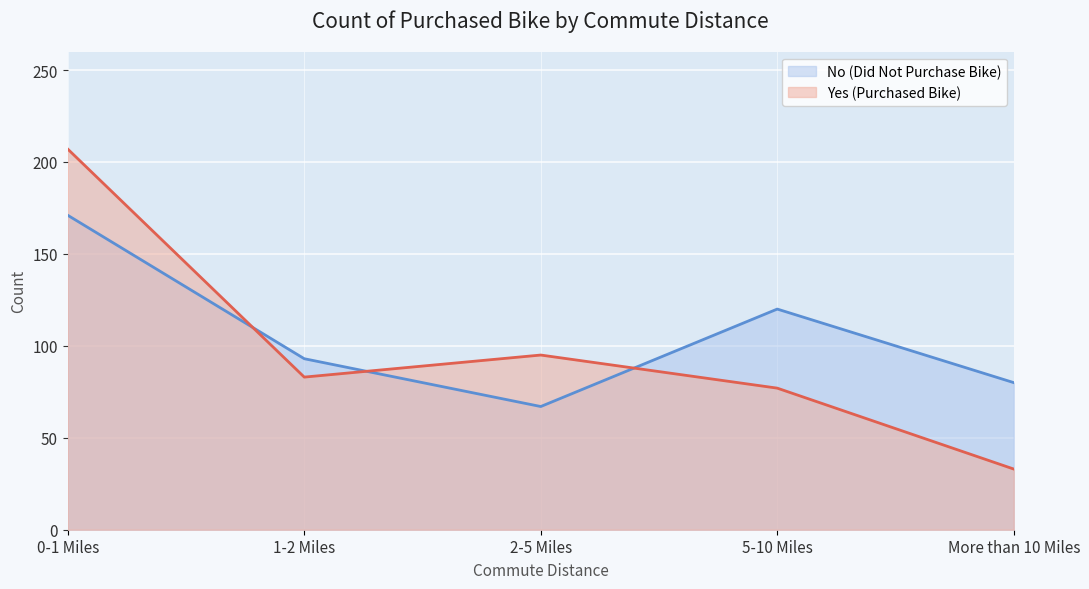

What is the sum of all No (Did Not Purchase Bike) values?

531